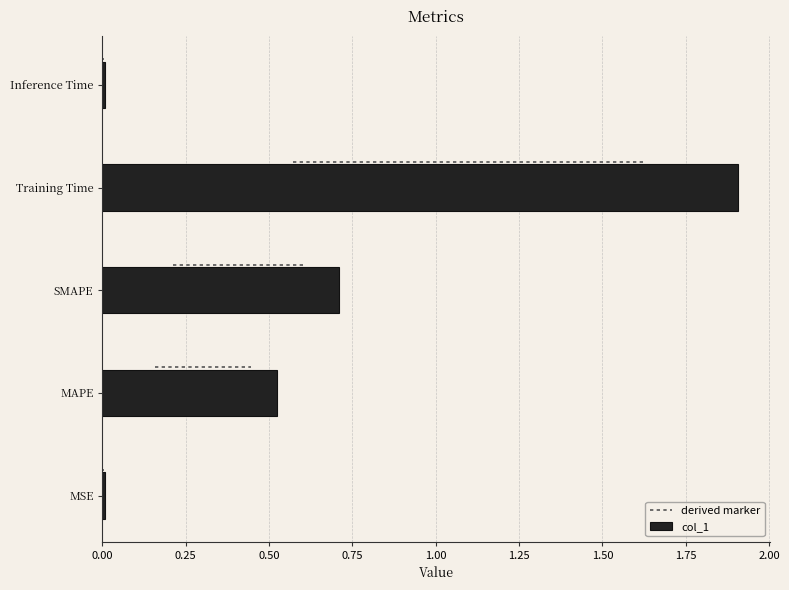

What is the sum of all values?

3.2